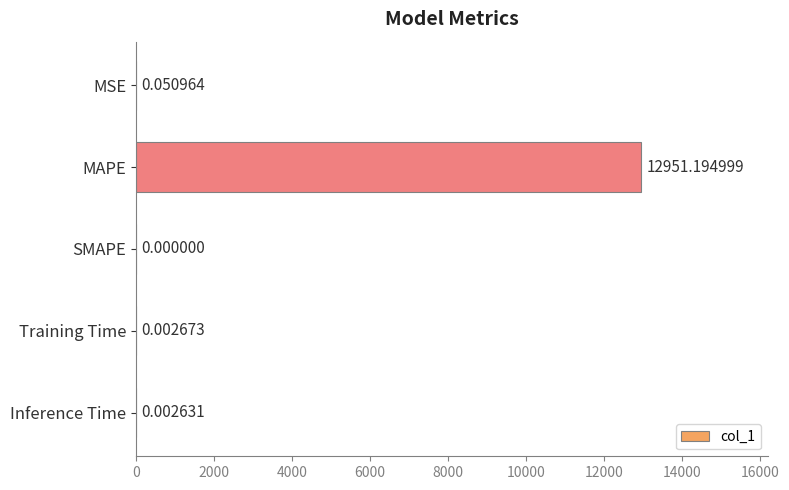

What is the change in value from MAPE to Training Time?

-12951.2